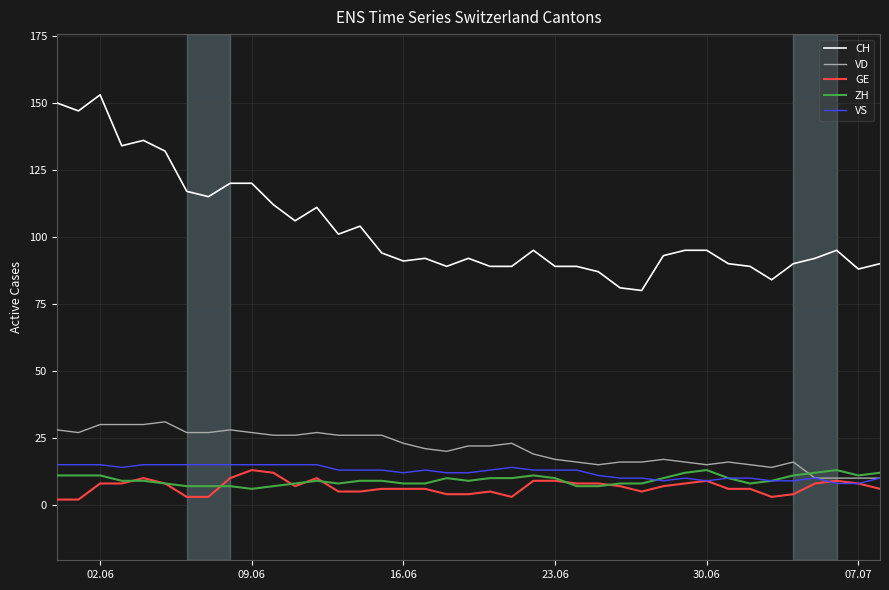

What are all the series names shown in the legend?

CH, VD, GE, ZH, VS